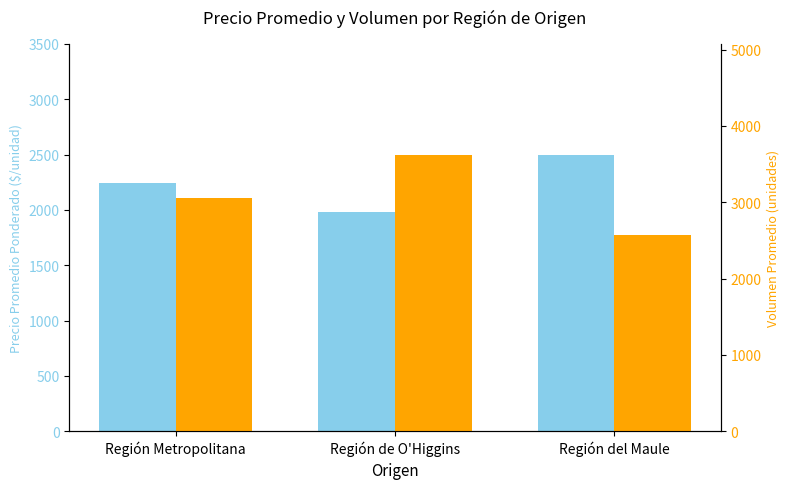

Rank the series at Región Metropolitana from highest to lowest value.

Volumen, Precio promedio ponderado